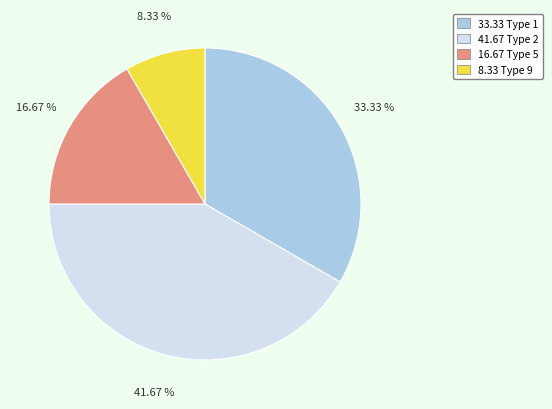

Is there any slice that represents more than half of the pie?

No